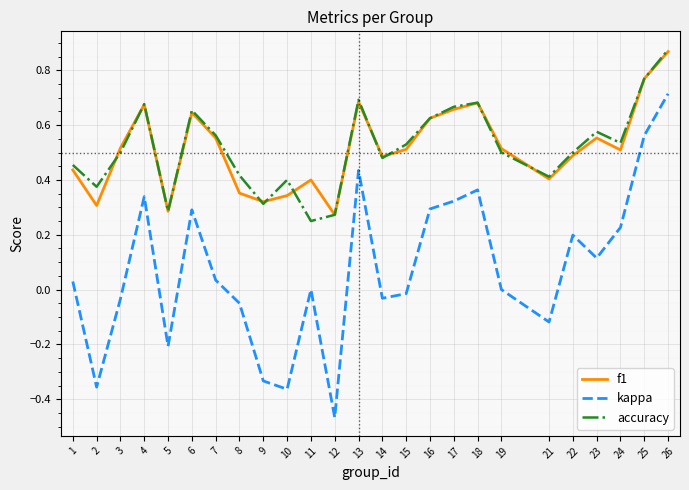

True or false: f1 and accuracy intersect in this chart.

True